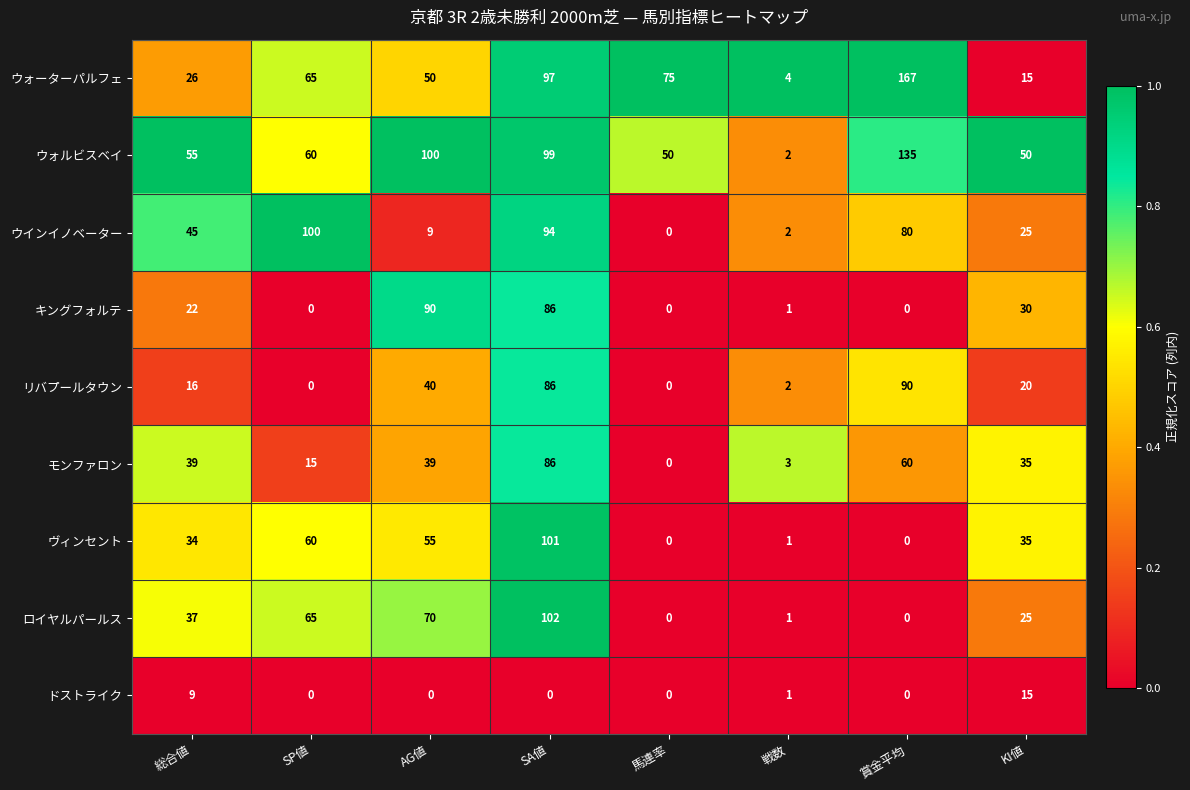

True or false: ウォーターパルフェ has a value of 24 at KI値.

False